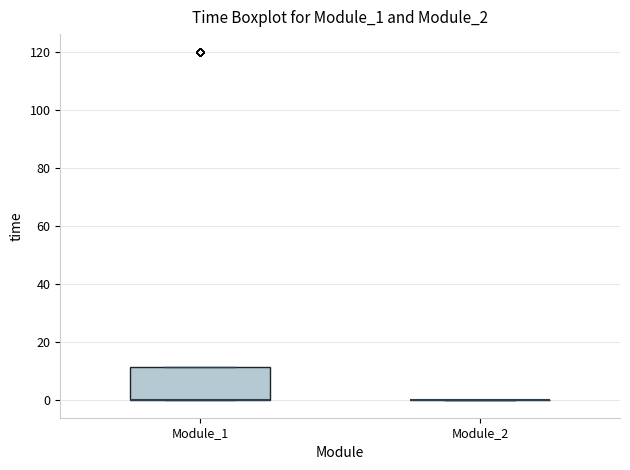

Comparing the boxes themselves (not the whiskers), which one is the tallest?

Module_1